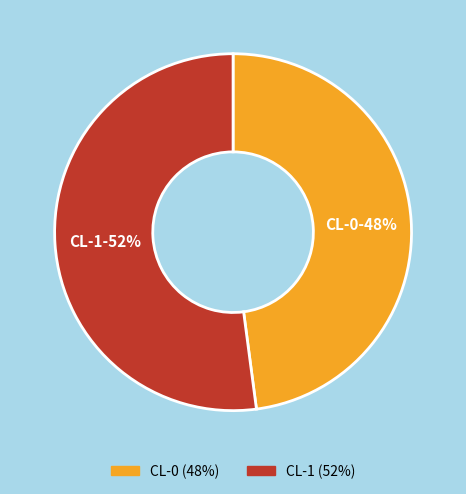

True or false: CL-1 accounts for 52% of the total.

True